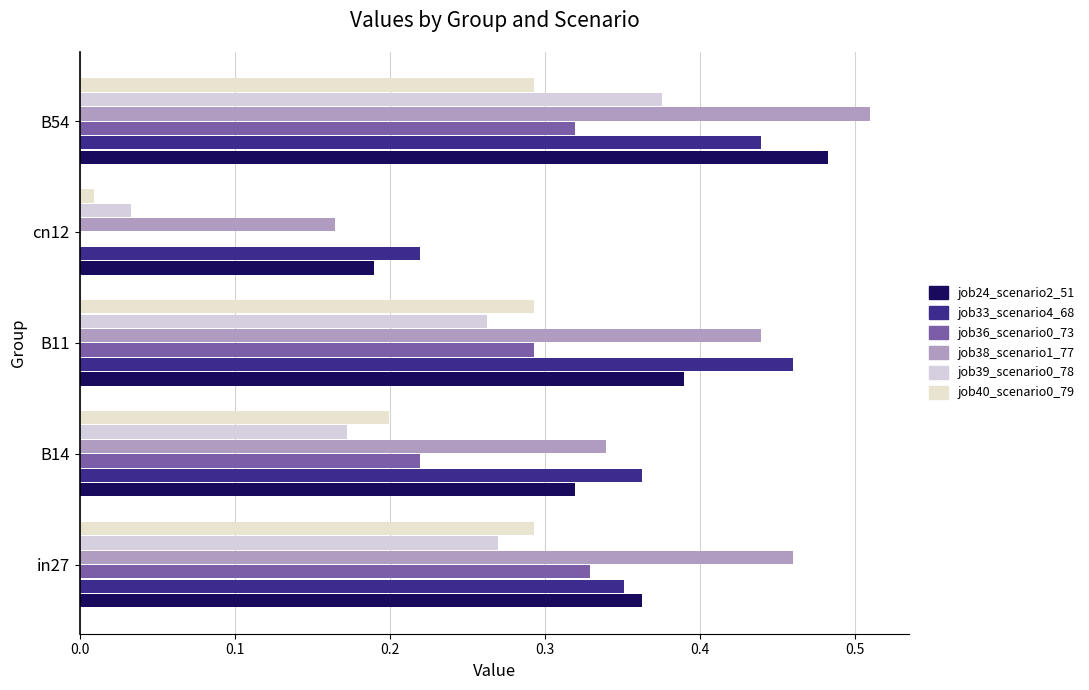

How many distinct data groups are displayed?

6